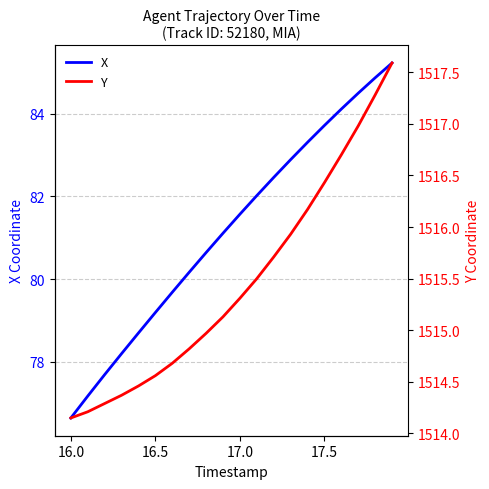

What is the lowest value of the X series?

76.6